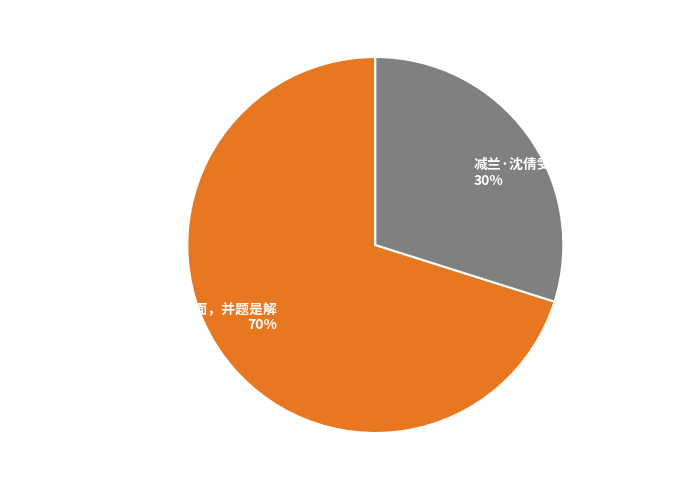

Is there any slice that represents more than half of the pie?

Yes